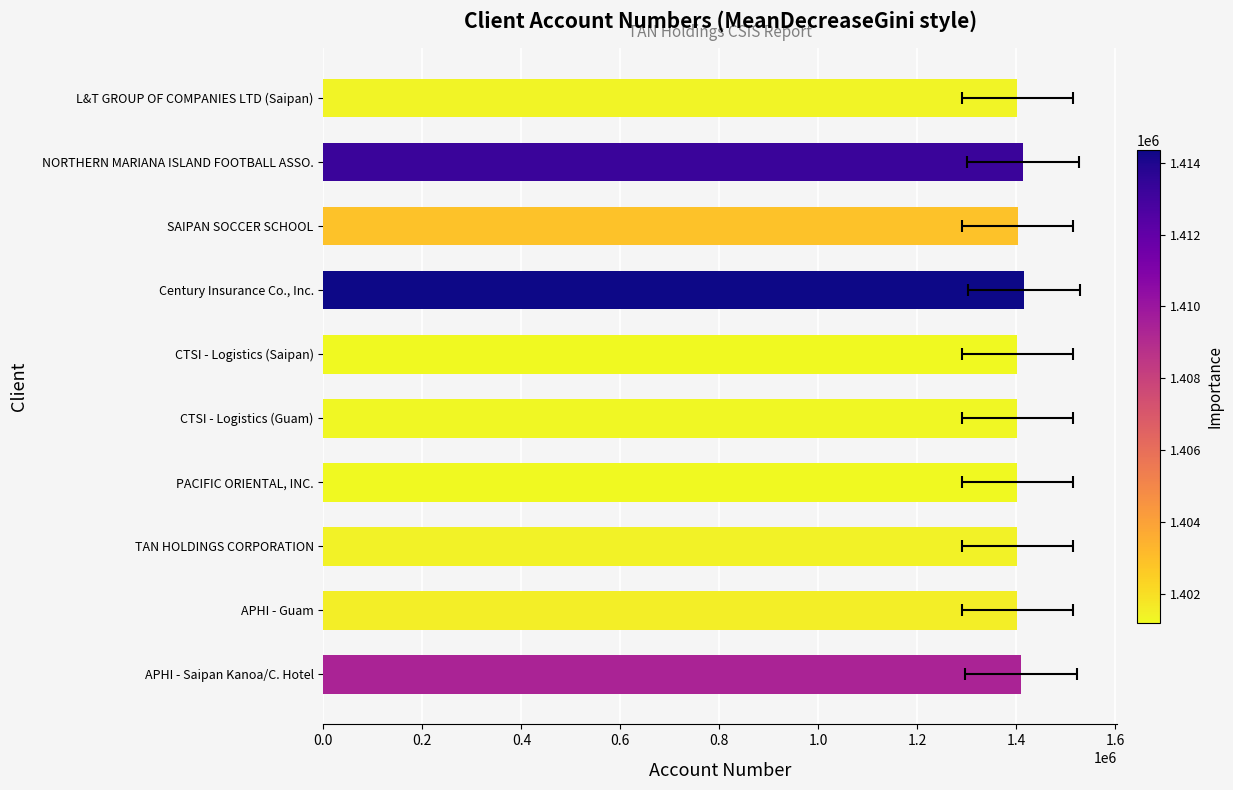

Which has a higher value, TAN HOLDINGS CORPORATION or APHI - Saipan Kanoa/C. Hotel?

APHI - Saipan Kanoa/C. Hotel